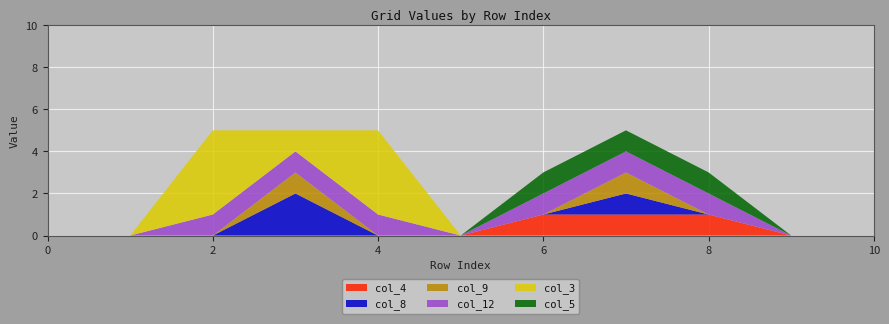

Reading left to right, list all the values displayed in this chart.

col_4: 0=0	1=0	2=0	3=0	4=0	5=0	6=1	7=1	8=1	9=0	10=0
col_8: 0=0	1=0	2=0	3=2	4=0	5=0	6=0	7=1	8=0	9=0	10=0
col_9: 0=0	1=0	2=0	3=1	4=0	5=0	6=0	7=1	8=0	9=0	10=0
col_12: 0=0	1=0	2=1	3=1	4=1	5=0	6=1	7=1	8=1	9=0	10=0
col_3: 0=0	1=0	2=4	3=1	4=4	5=0	6=0	7=0	8=0	9=0	10=0
col_5: 0=0	1=0	2=0	3=0	4=0	5=0	6=1	7=1	8=1	9=0	10=0